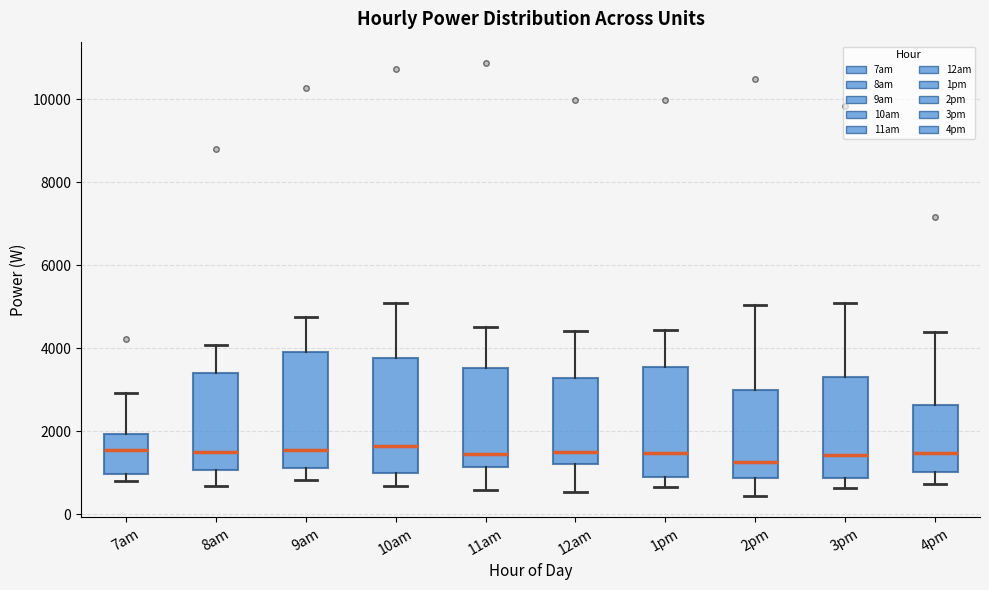

Reading left to right, transcribe this box plot: for each box, give where its median line is, the range the box spans, and where its two whiskers end, as read against the y-axis. The values are not printed on the chart, so give them approximately, as read against the axis.

7am: median 1600, box 1000 to 2000, whiskers 800 to 3000
8am: median 1600, box 1000 to 3400, whiskers 600 to 4000
9am: median 1600, box 1200 to 4000, whiskers 800 to 4800
10am: median 1600, box 1000 to 3800, whiskers 600 to 5000
11am: median 1400, box 1200 to 3600, whiskers 600 to 4600
12am: median 1600, box 1200 to 3200, whiskers 600 to 4400
1pm: median 1400, box 800 to 3600, whiskers 600 to 4400
2pm: median 1200, box 800 to 3000, whiskers 400 to 5000
3pm: median 1400, box 800 to 3400, whiskers 600 to 5000
4pm: median 1400, box 1000 to 2600, whiskers 800 to 4400